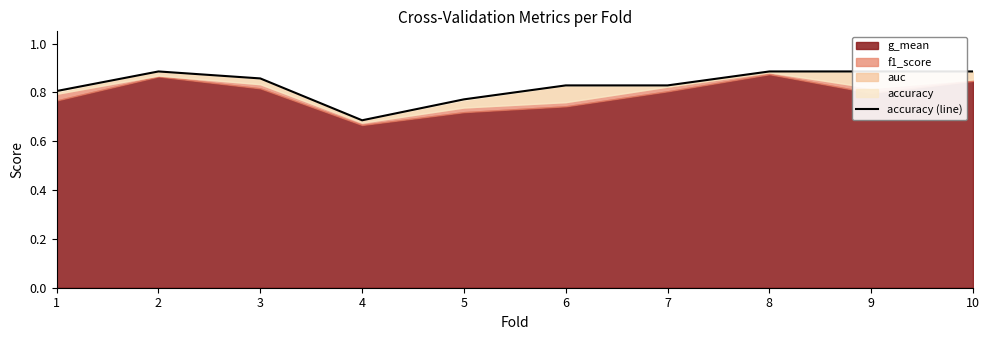

What is the difference between the values at 5 and 3?

0.1